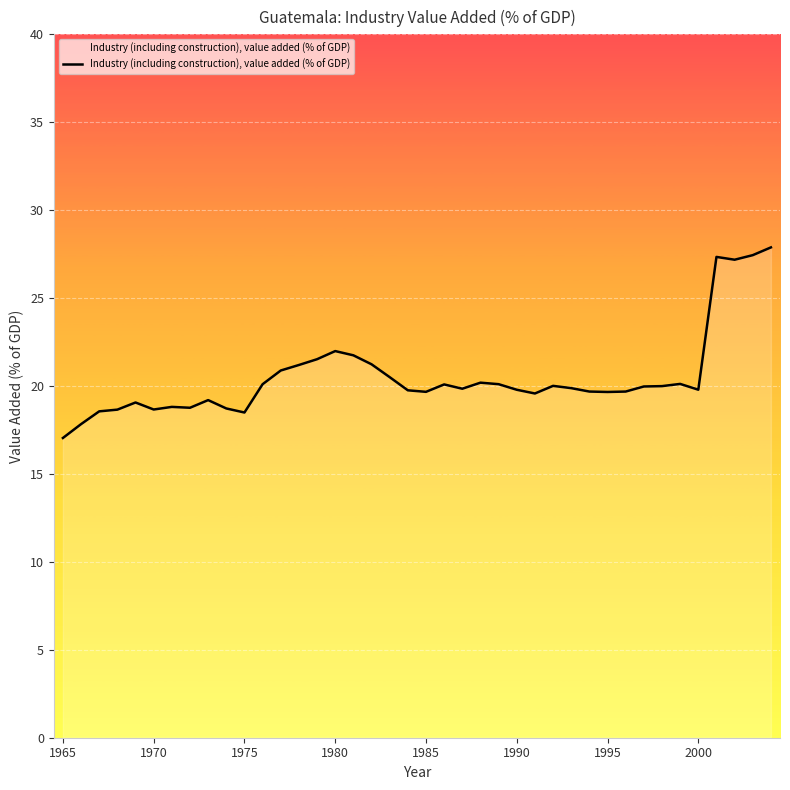

What is the greatest value displayed?

27.9